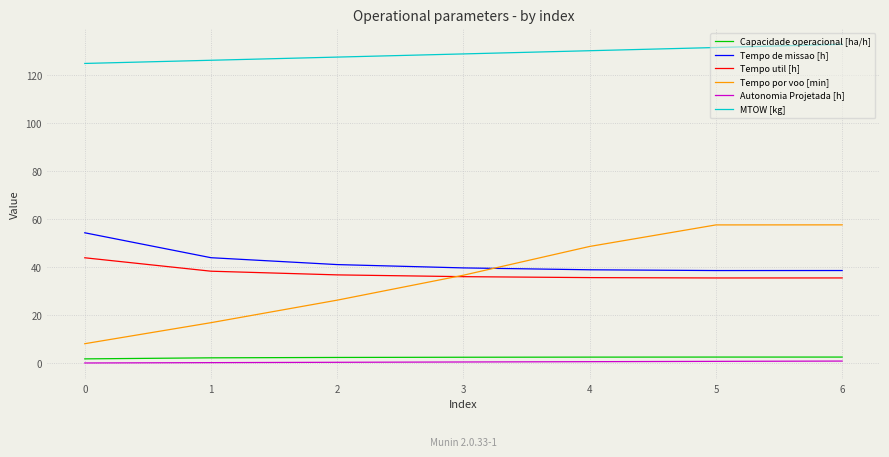

Which series ends up on top after the final intersection of Tempo util [h] and Tempo por voo [min]?

Tempo por voo [min]